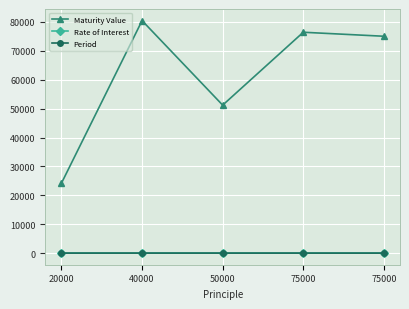

How many categories are shown in the chart?

5